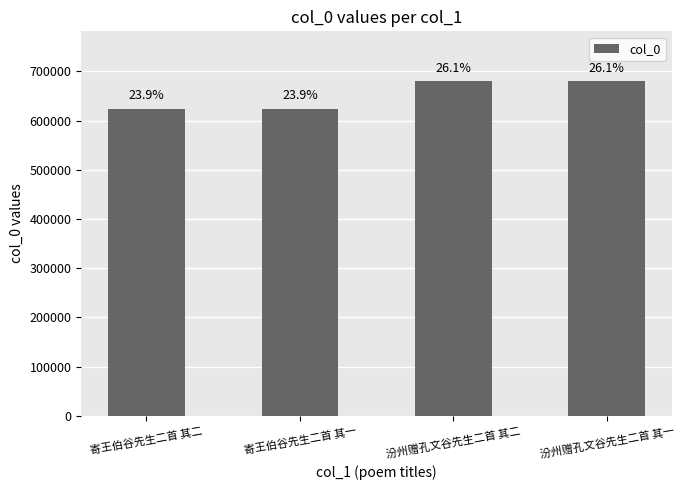

What is the greatest value displayed?

679363